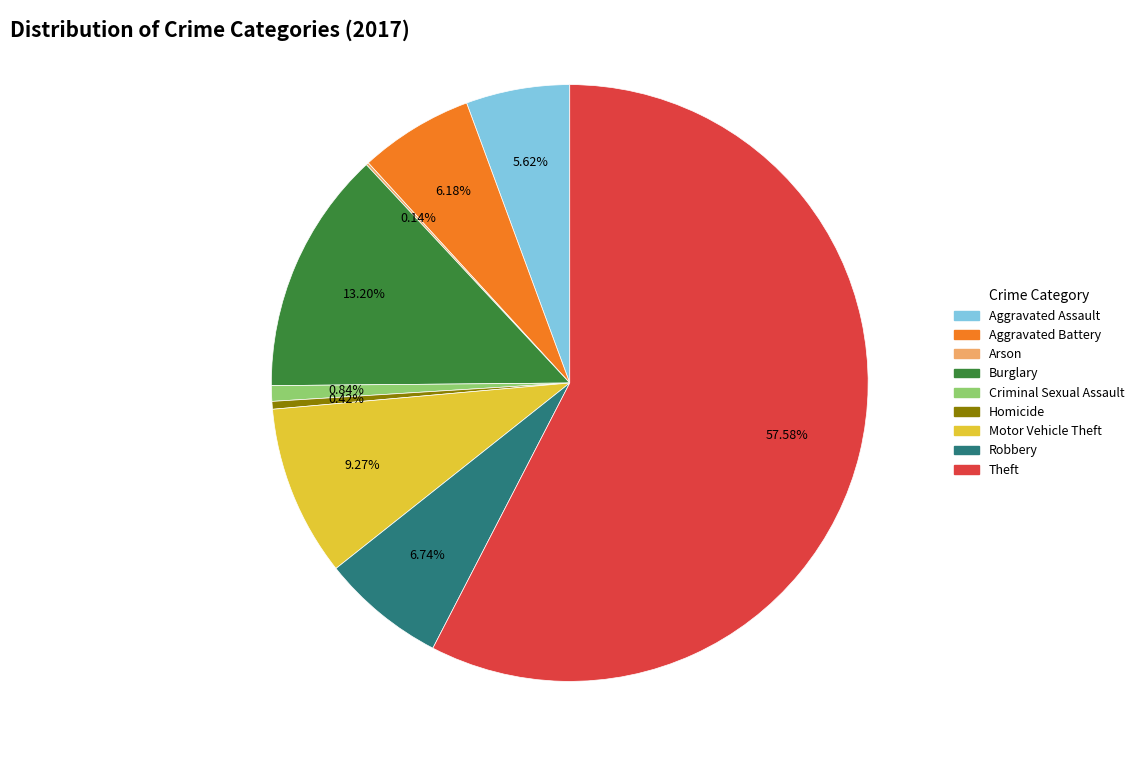

Is it true that Theft is 69% of the pie?

False